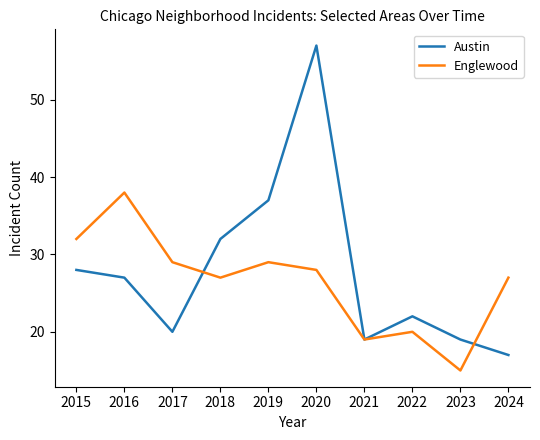

Which category has the lowest value in the Englewood series?

2023